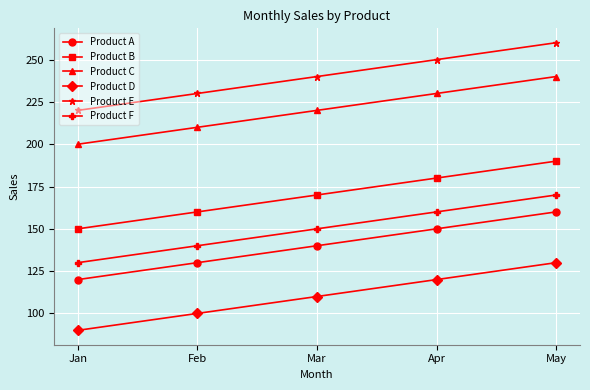

What is the lowest value of the Product F series?

130